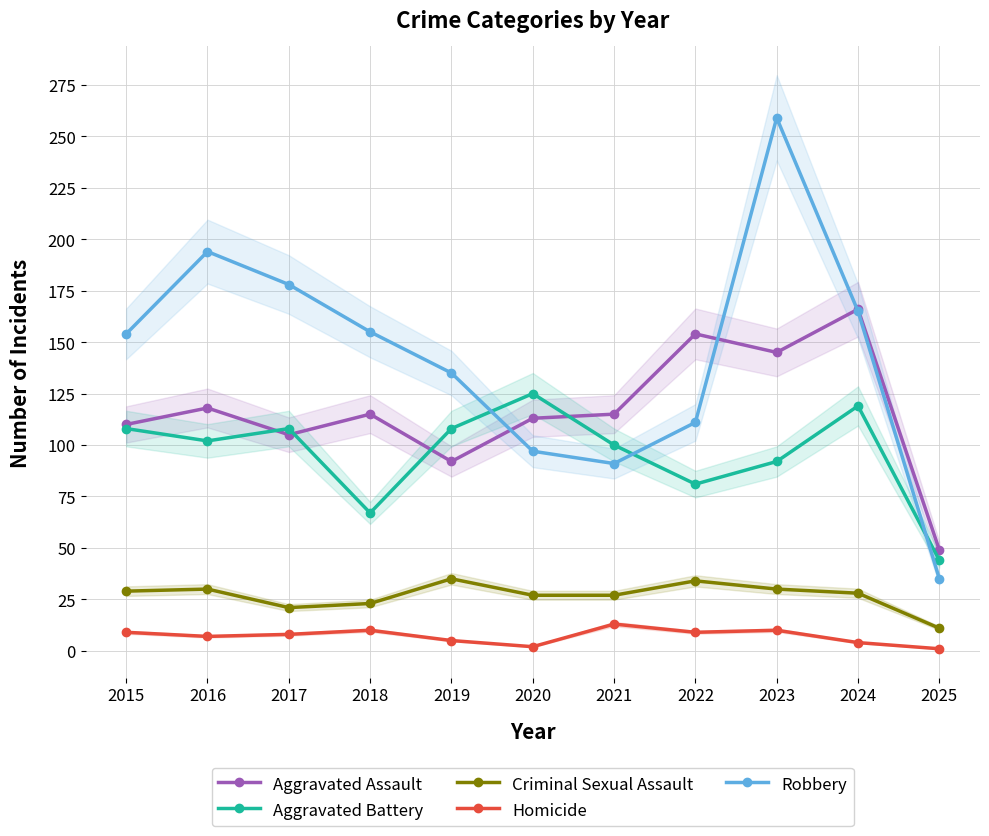

True or false: Criminal Sexual Assault has a value of 30 at 2023.

True